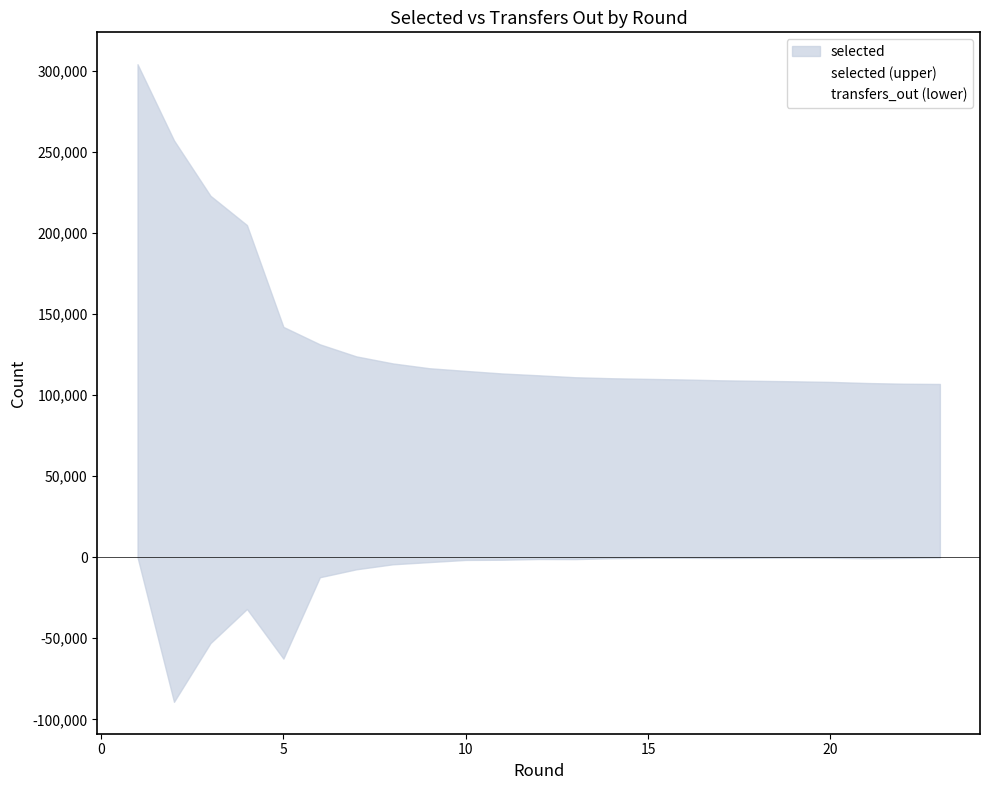

True or false: selected (upper) and transfers_out (lower) intersect in this chart.

False